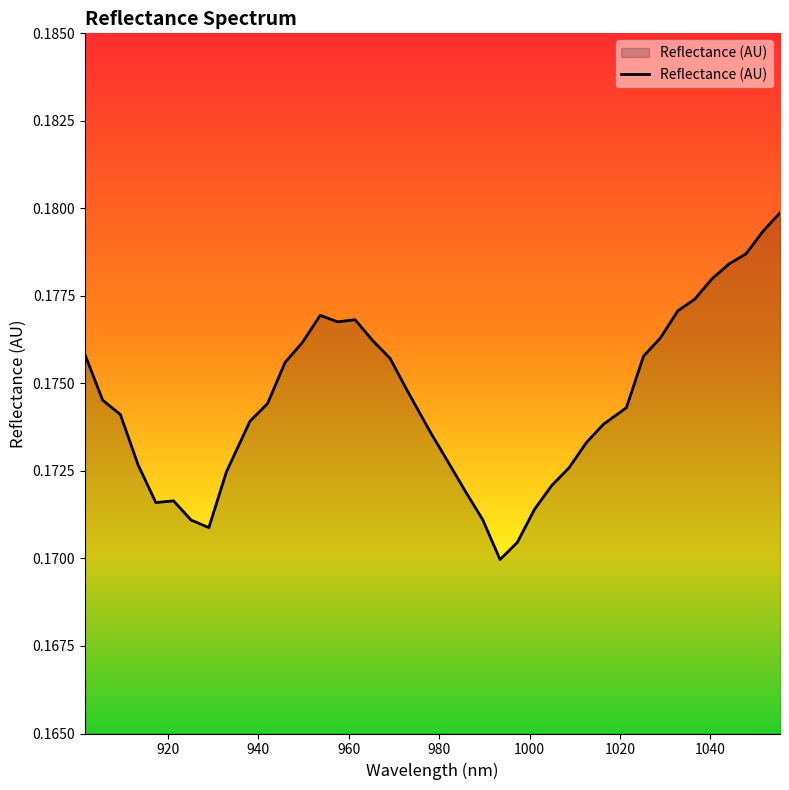

What is the average value?

0.2